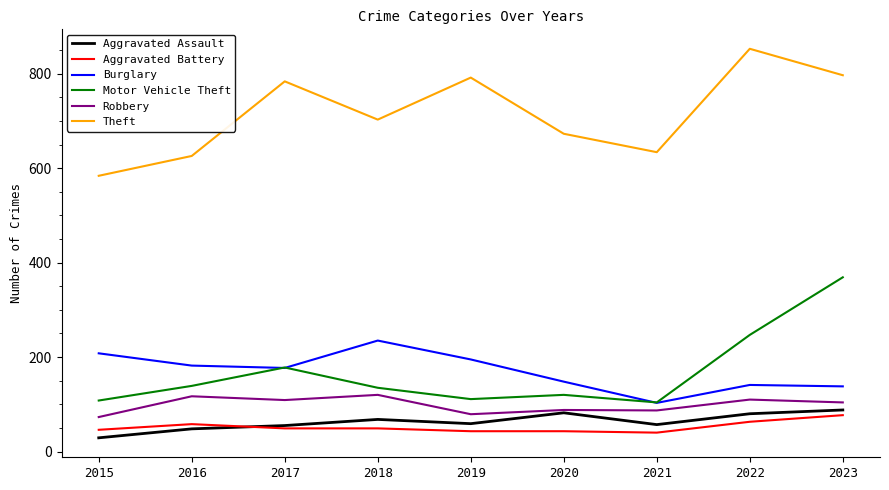

True or false: Theft has a value of 673 at 2020.

True